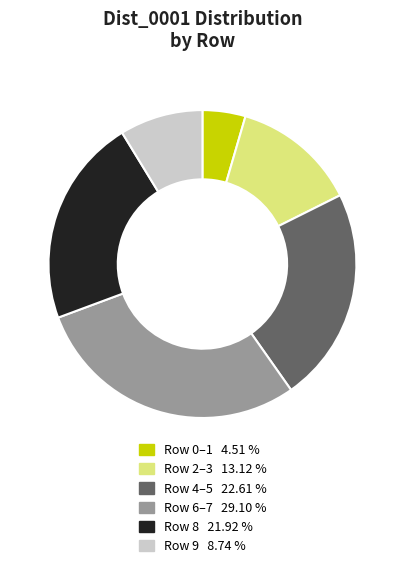

Does any single category account for the majority?

No